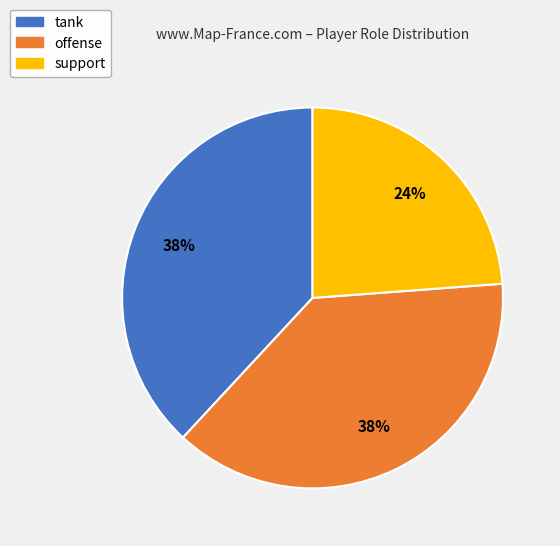

What percentage is the offense slice, to the nearest percent?

38%